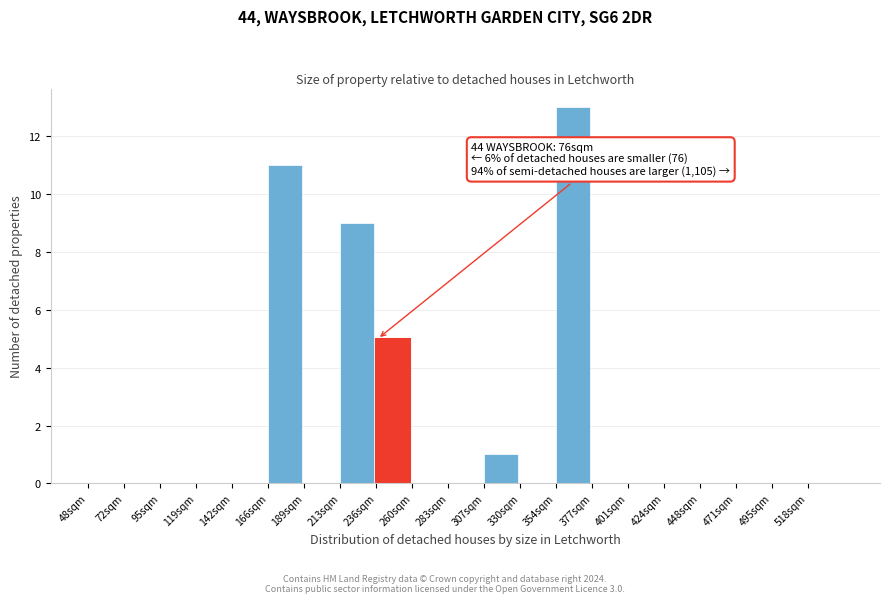

Reading left to right, extract all data points from this chart.

48sqm=0	72sqm=0	95sqm=0	119sqm=0	142sqm=0	166sqm=11	189sqm=0	213sqm=9	236sqm=5	260sqm=0	283sqm=0	307sqm=1	330sqm=0	354sqm=13	377sqm=0	401sqm=0	424sqm=0	448sqm=0	471sqm=0	495sqm=0	518sqm=0